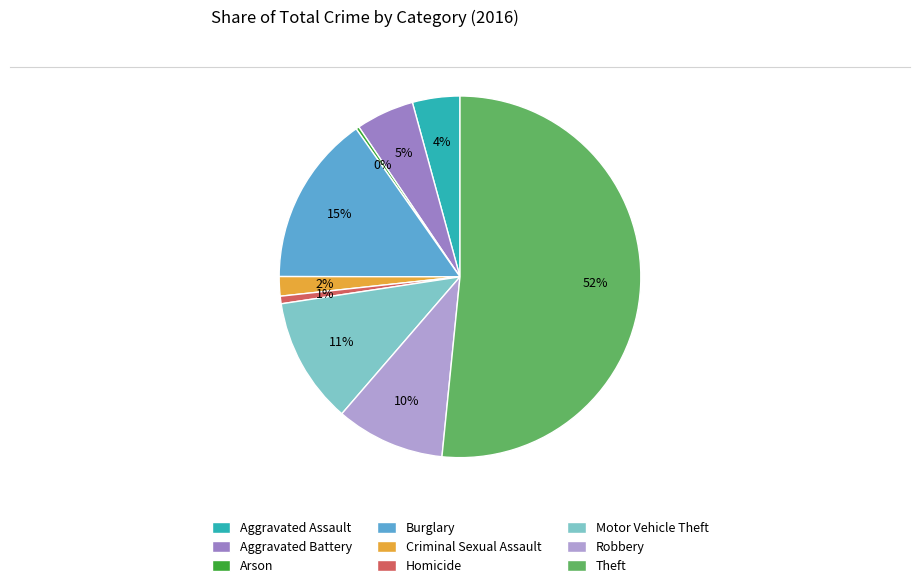

What percentage is the Aggravated Battery slice, to the nearest percent?

5%